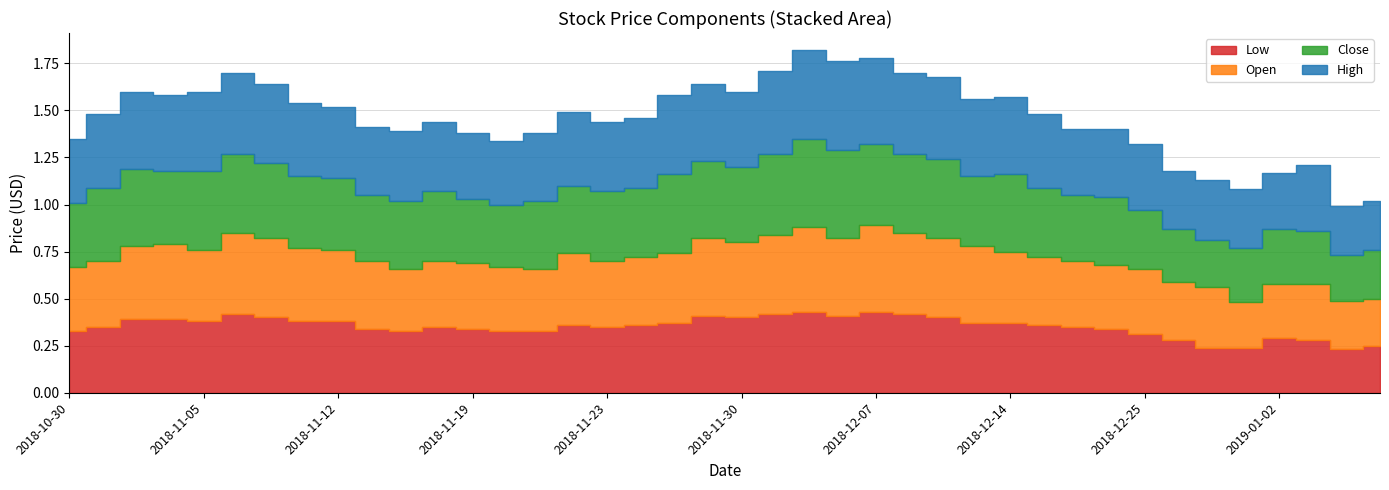

Does the chart display data point markers on the line(s)?

No